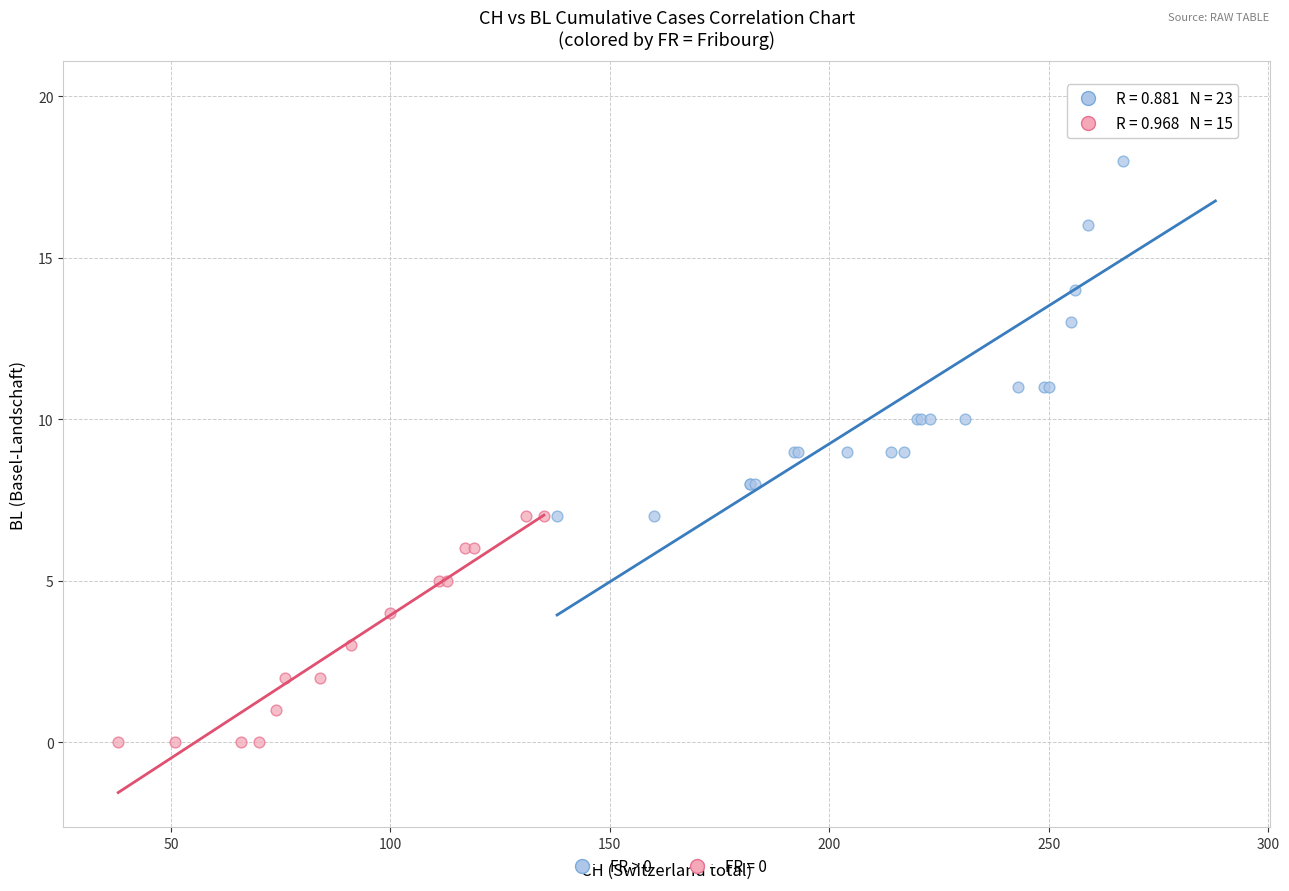

Which series has the largest Y range (max minus min)?

FR > 0